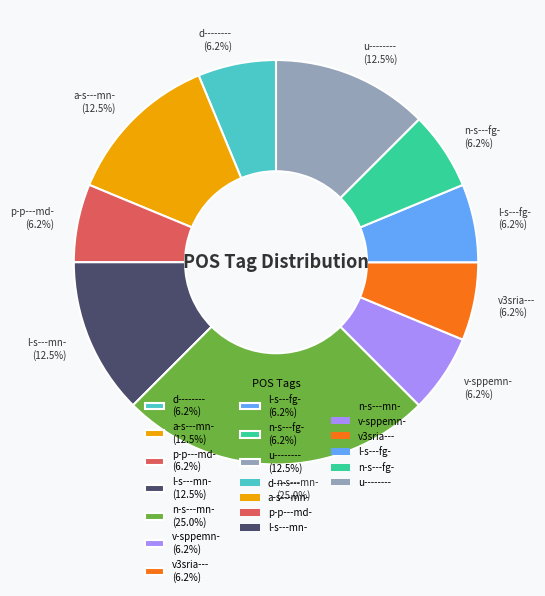

Which category has the biggest portion of the pie?

n-s---mn-